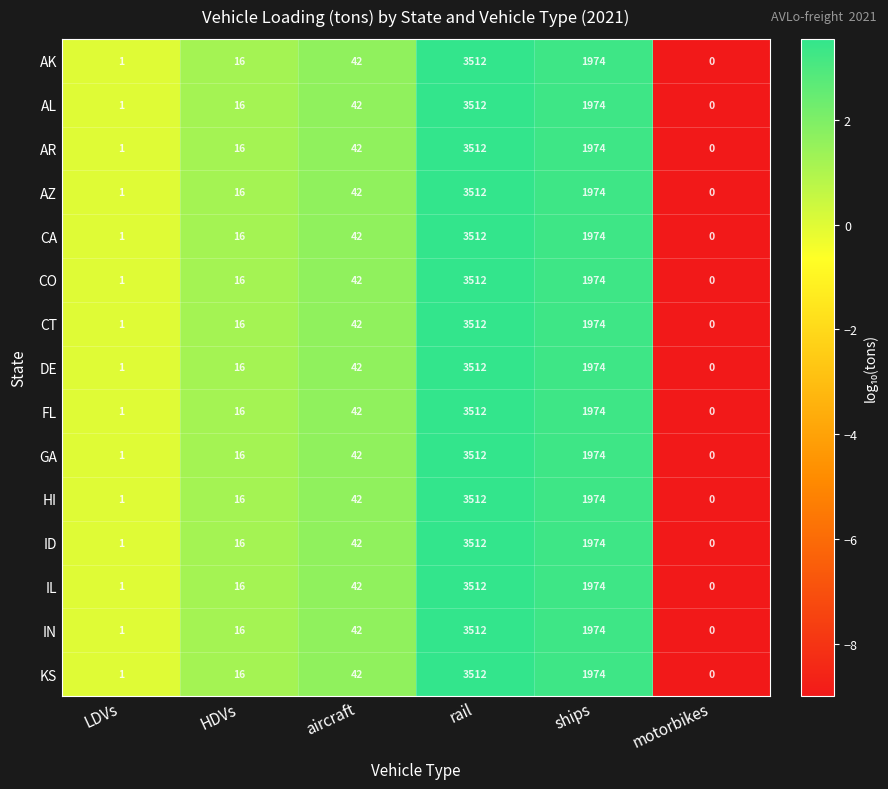

Is the value of DE at HDVs greater than the value of CA at rail?

No